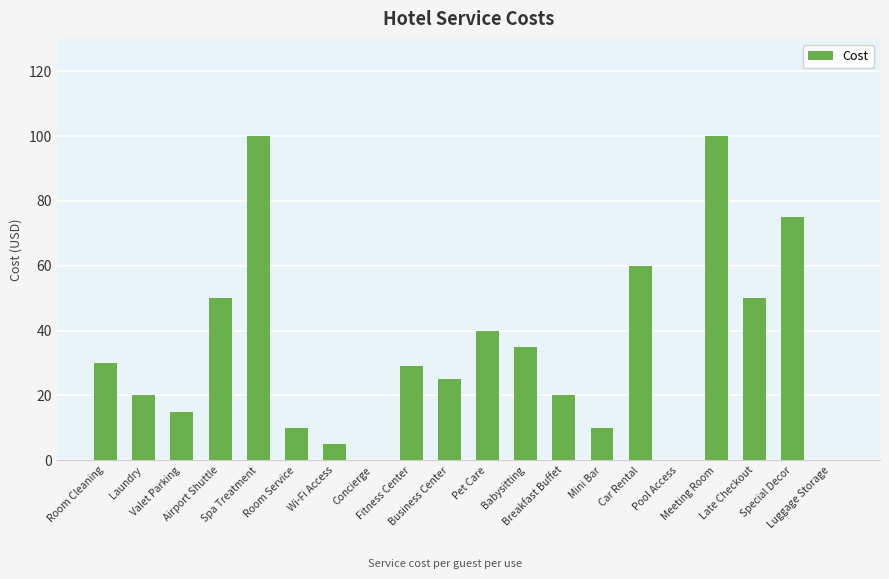

What is the sum of all values?

674